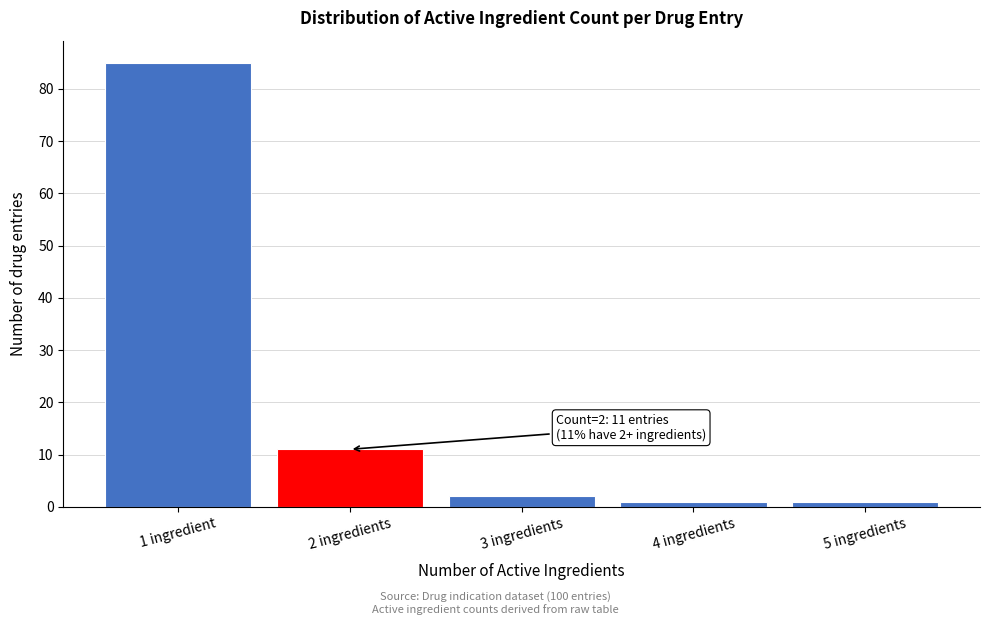

Reading right to left, list all the values displayed in this chart.

1	1	2	11	85